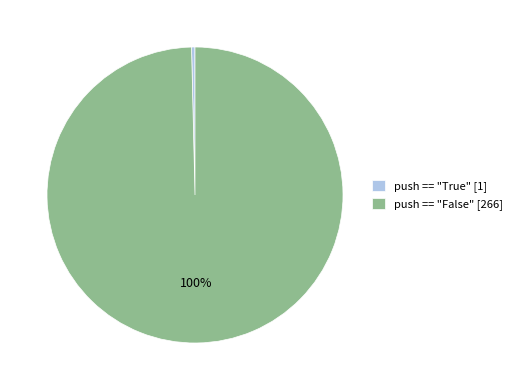

Is the sum of push == "False" [266] and push == "True" [1] greater than half?

Yes